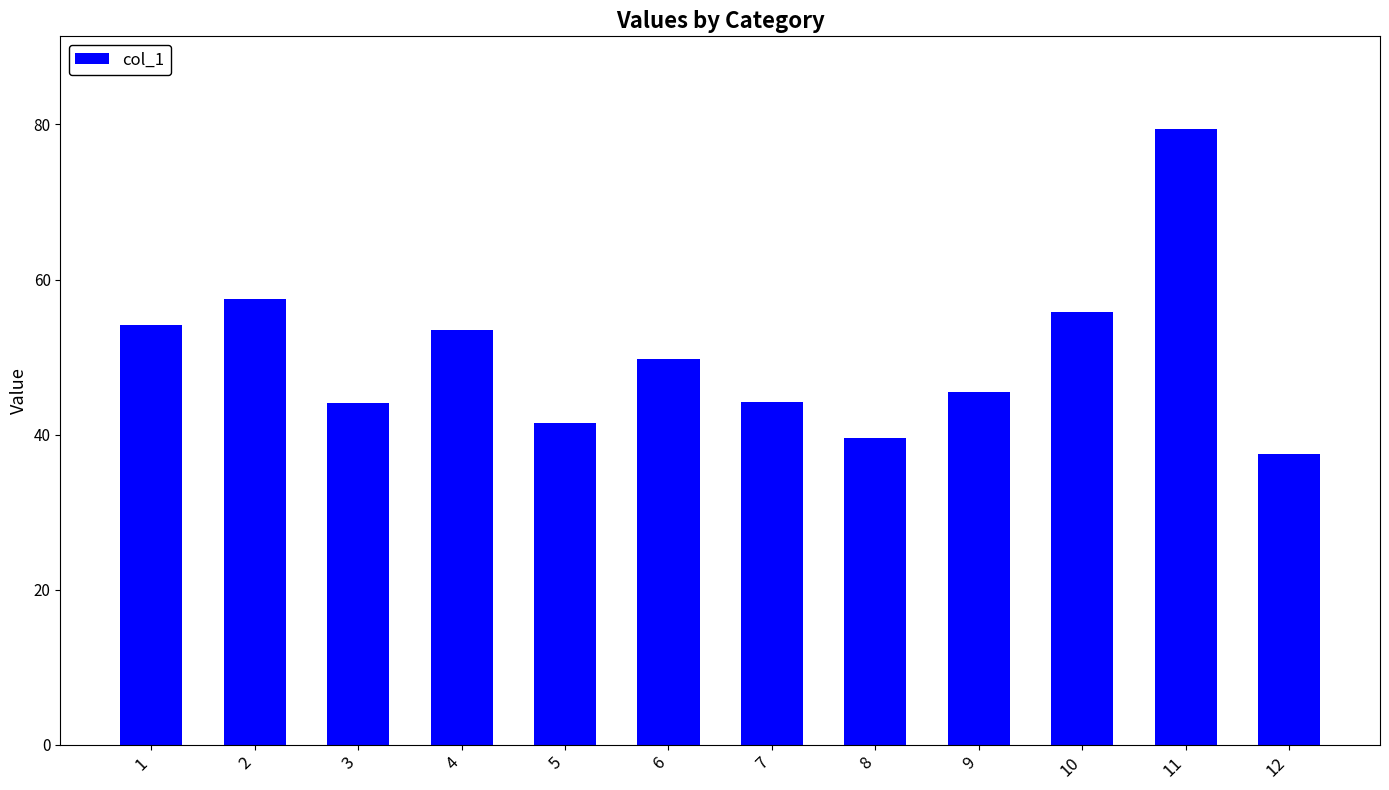

What is the value of the 11th bar from the left?

79.4